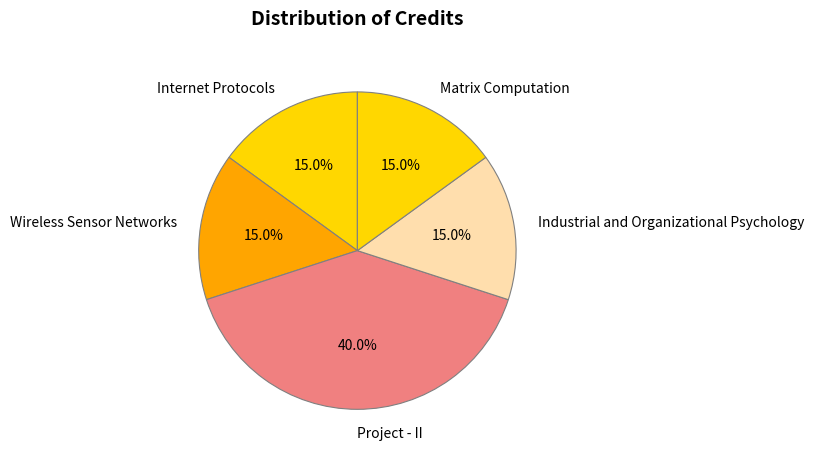

To the nearest percent, what percentage of the pie is Internet Protocols?

15%